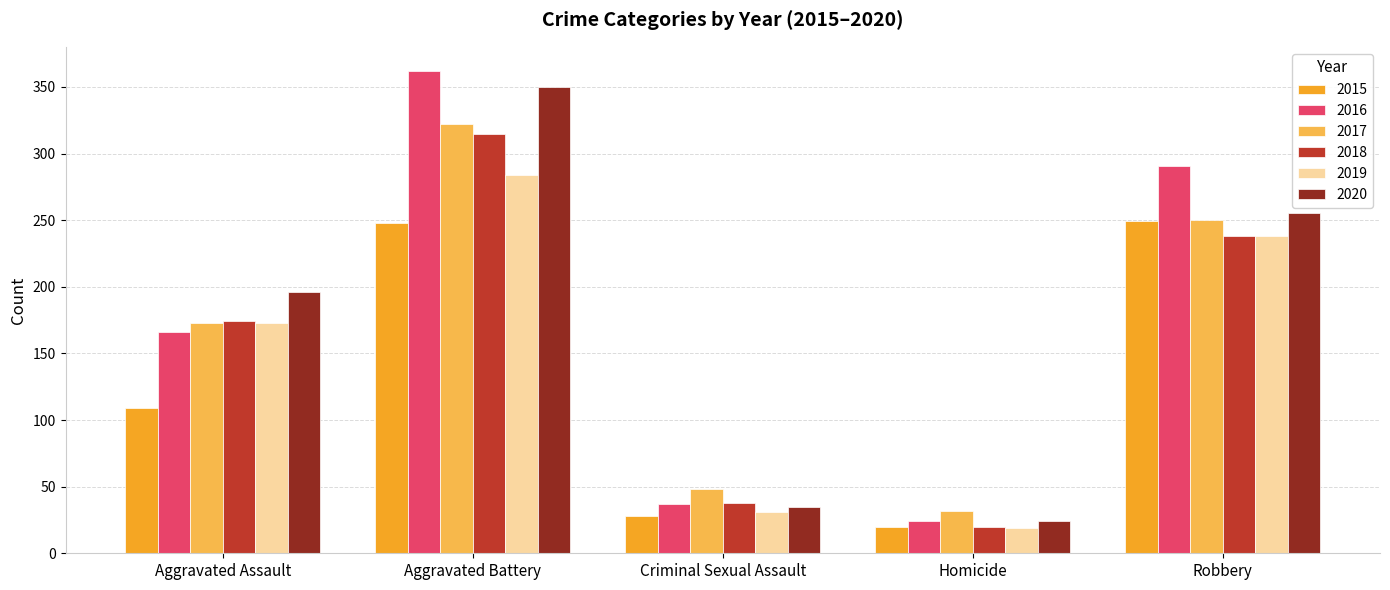

What is the value of the 2020 bar at the 4th from the left?

24